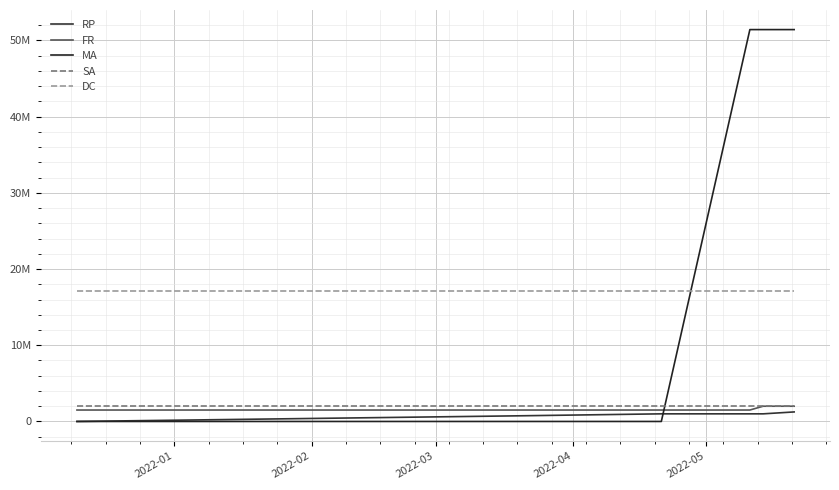

What is the highest value of the MA series?

51411787